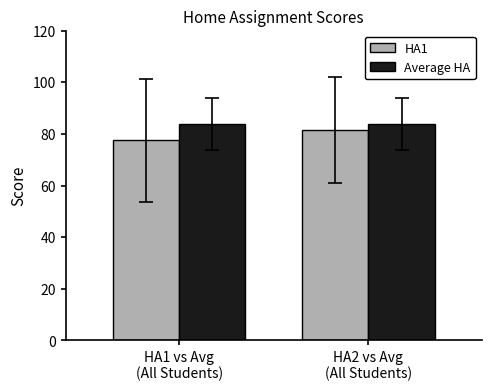

Between HA1 vs Avg
(All Students) and HA2 vs Avg
(All Students), which series saw the biggest shift?

HA1